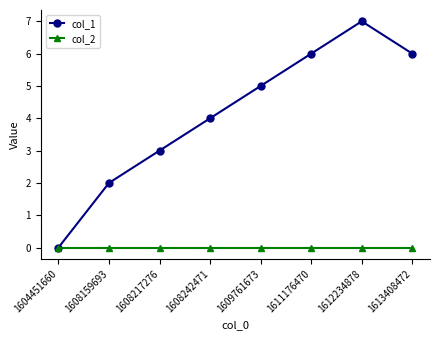

What is the difference between the maximum and minimum values in the col_1 series?

7